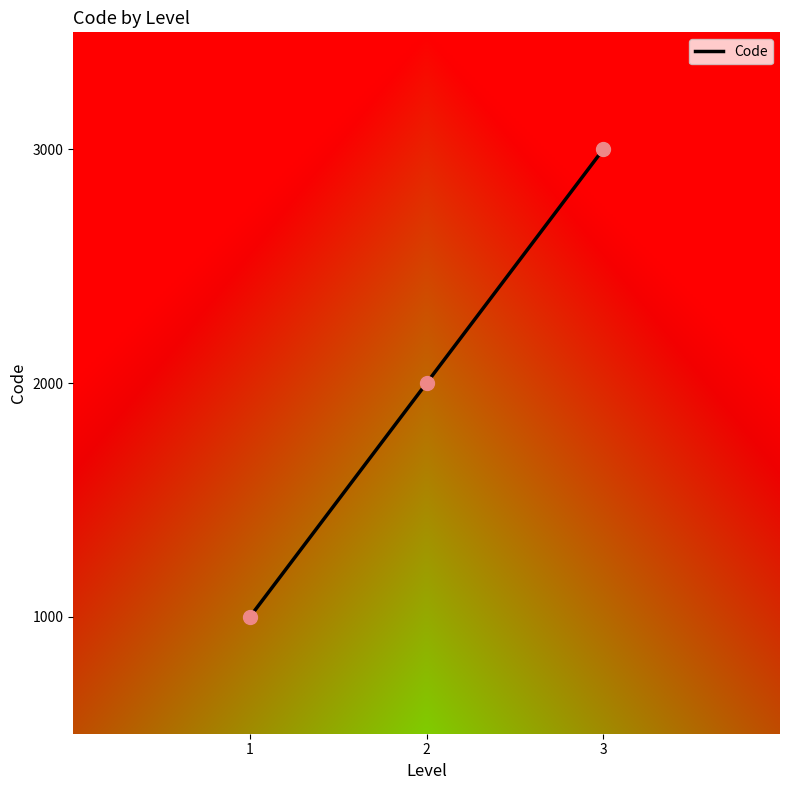

Approximately how many times larger is the value at 1 compared to 3?

0.3